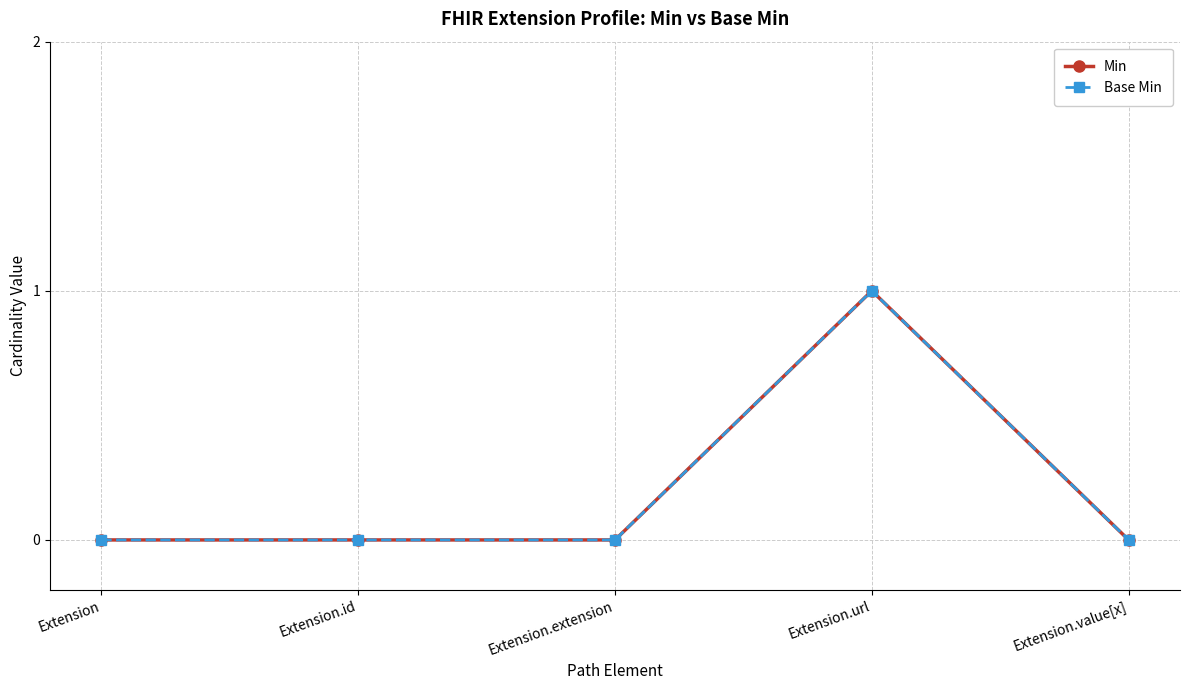

Which label corresponds to the largest value in the chart?

Extension.url